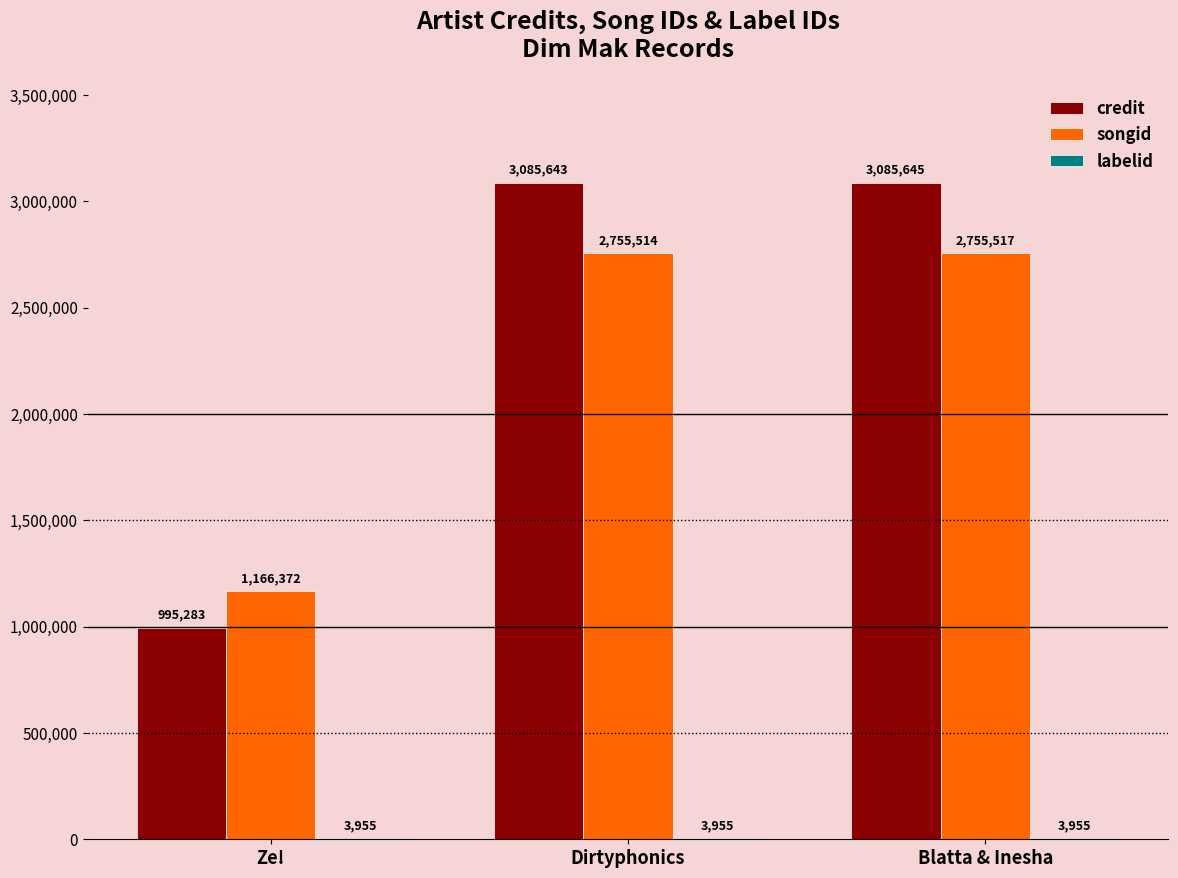

What is the sum of all songid values?

6677403